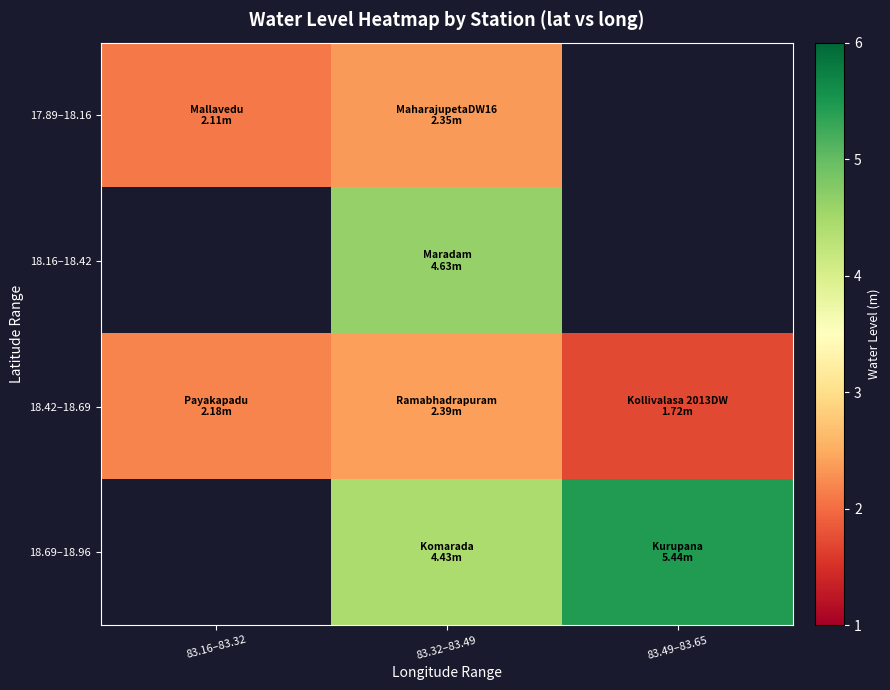

What is the highest value of the 18.42–18.69 series?

2.4